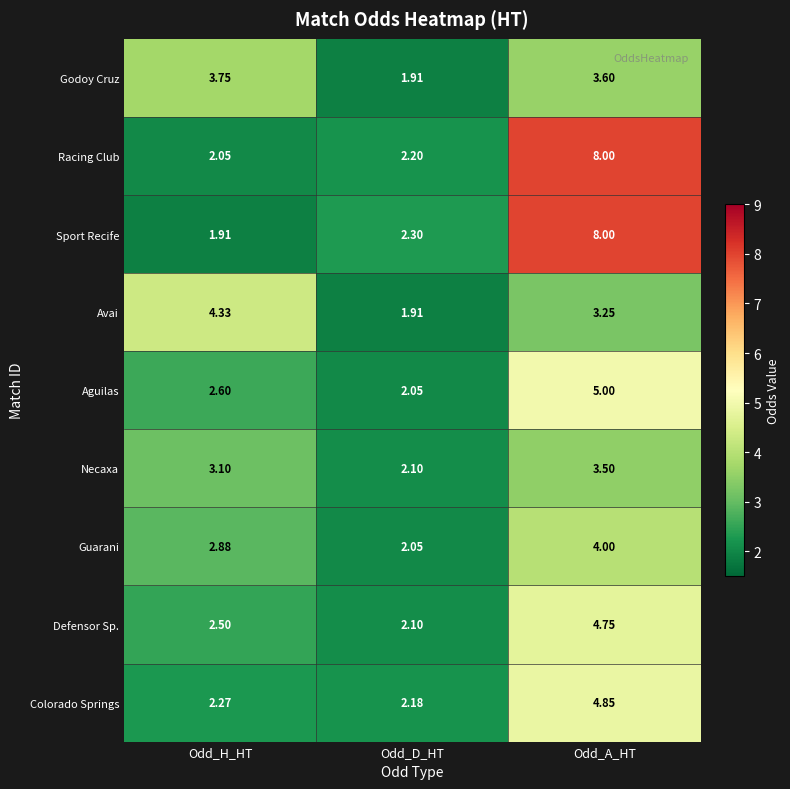

Where does the Necaxa series first go above 3?

Odd_H_HT